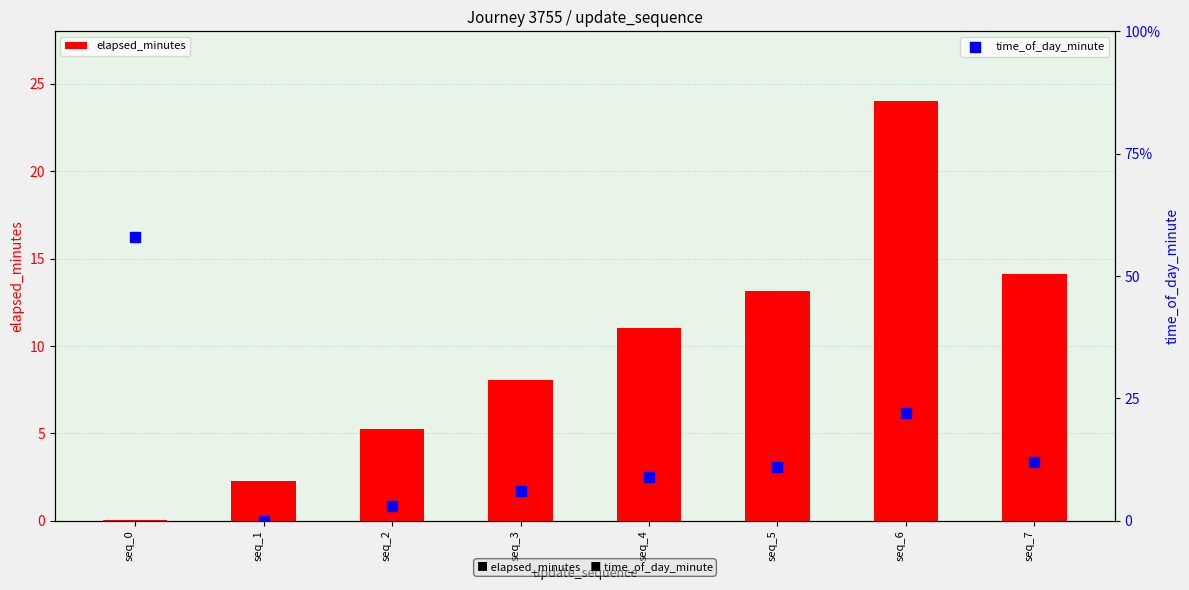

At how many categories does at least one series exceed 40?

1